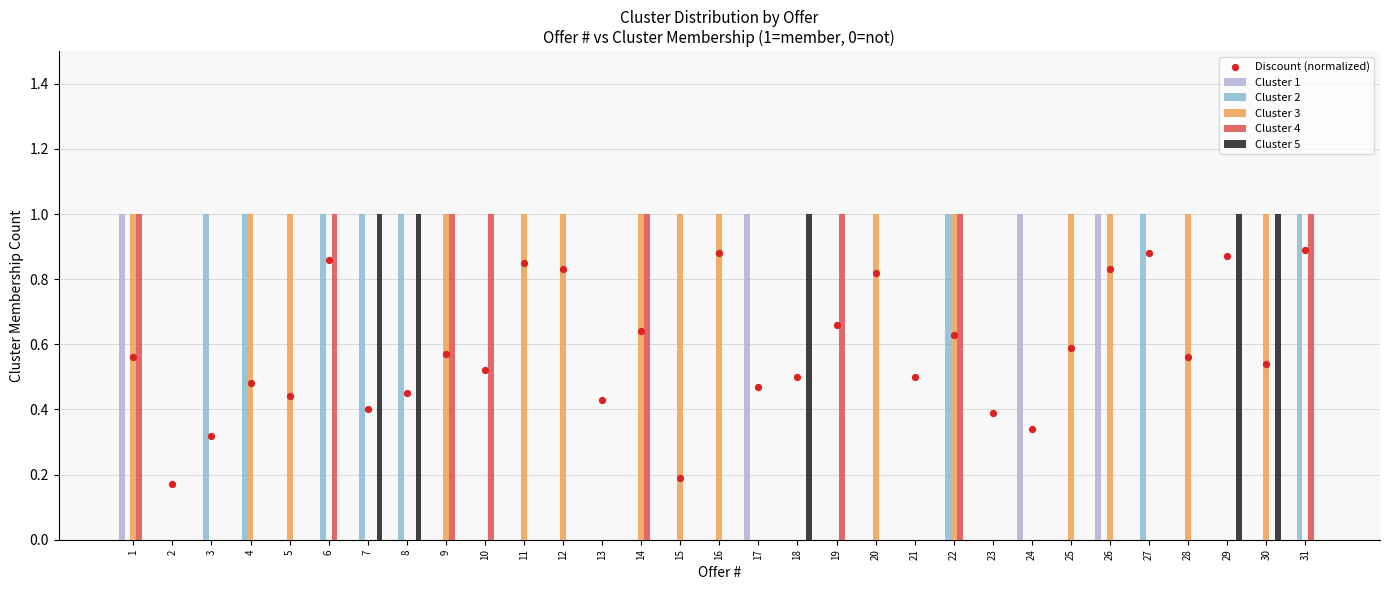

What are all the series names shown in the legend?

Cluster 1, Cluster 2, Cluster 3, Cluster 4, Cluster 5, Discount (normalized)